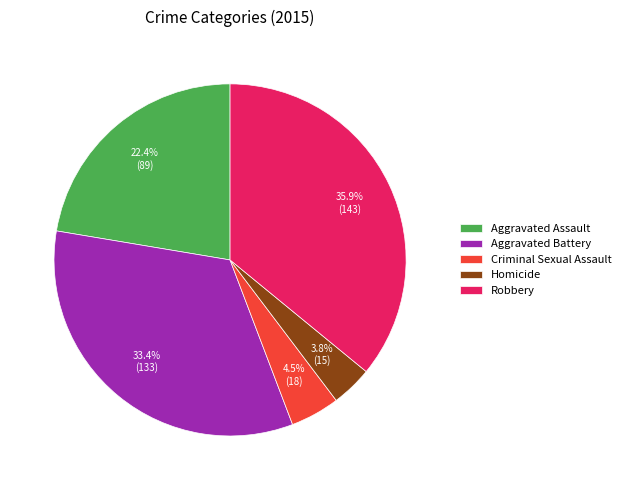

To the nearest percent, what is the average slice percentage?

20%